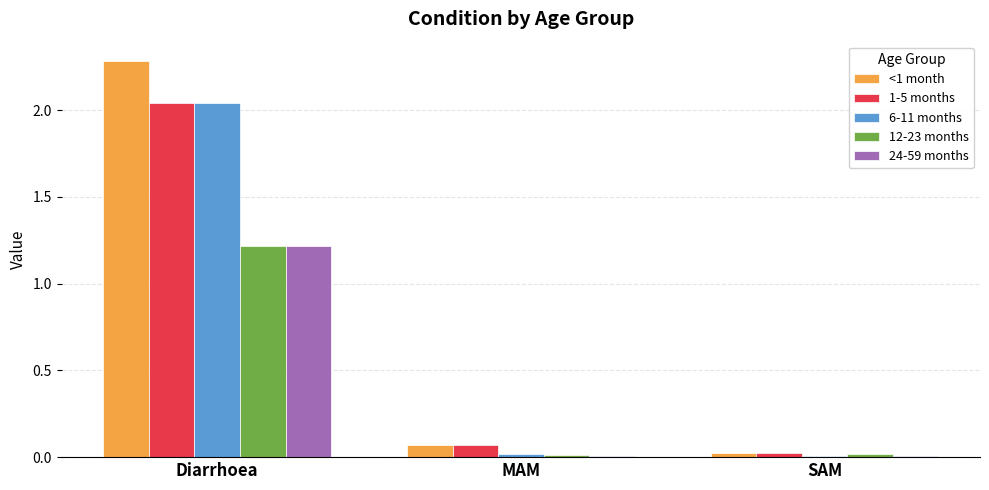

Which series changed the most between Diarrhoea and MAM?

<1 month